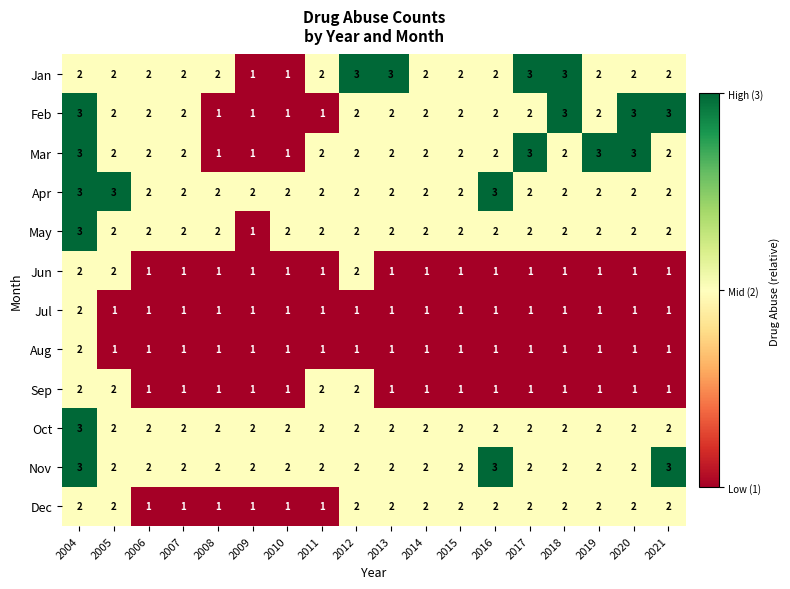

Count the Apr values in the range 2 to 3.

18